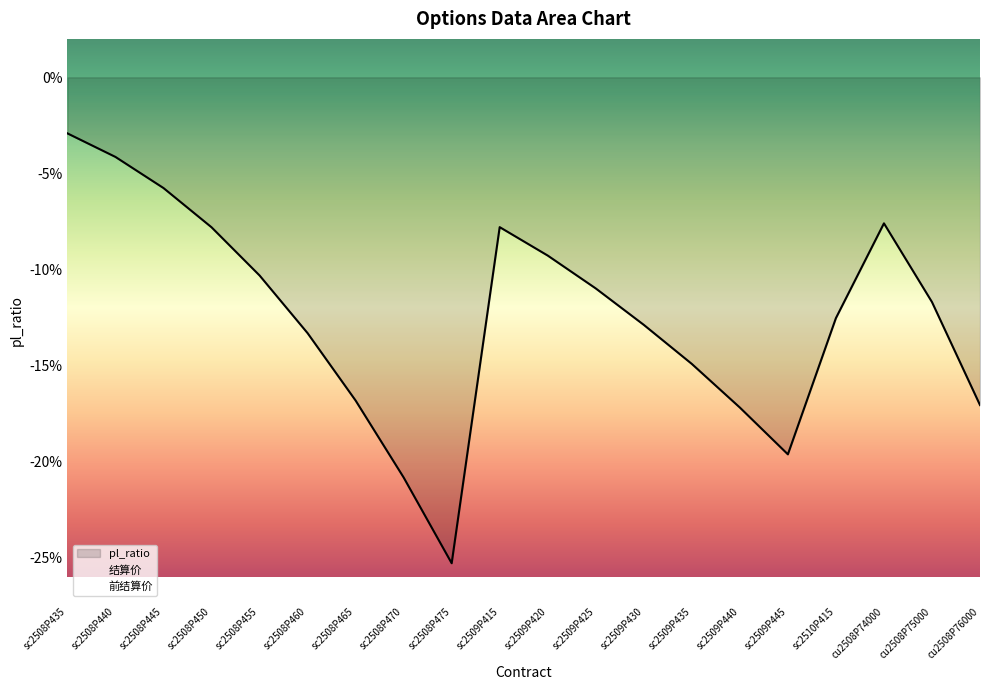

How many lines are shown in the chart?

3